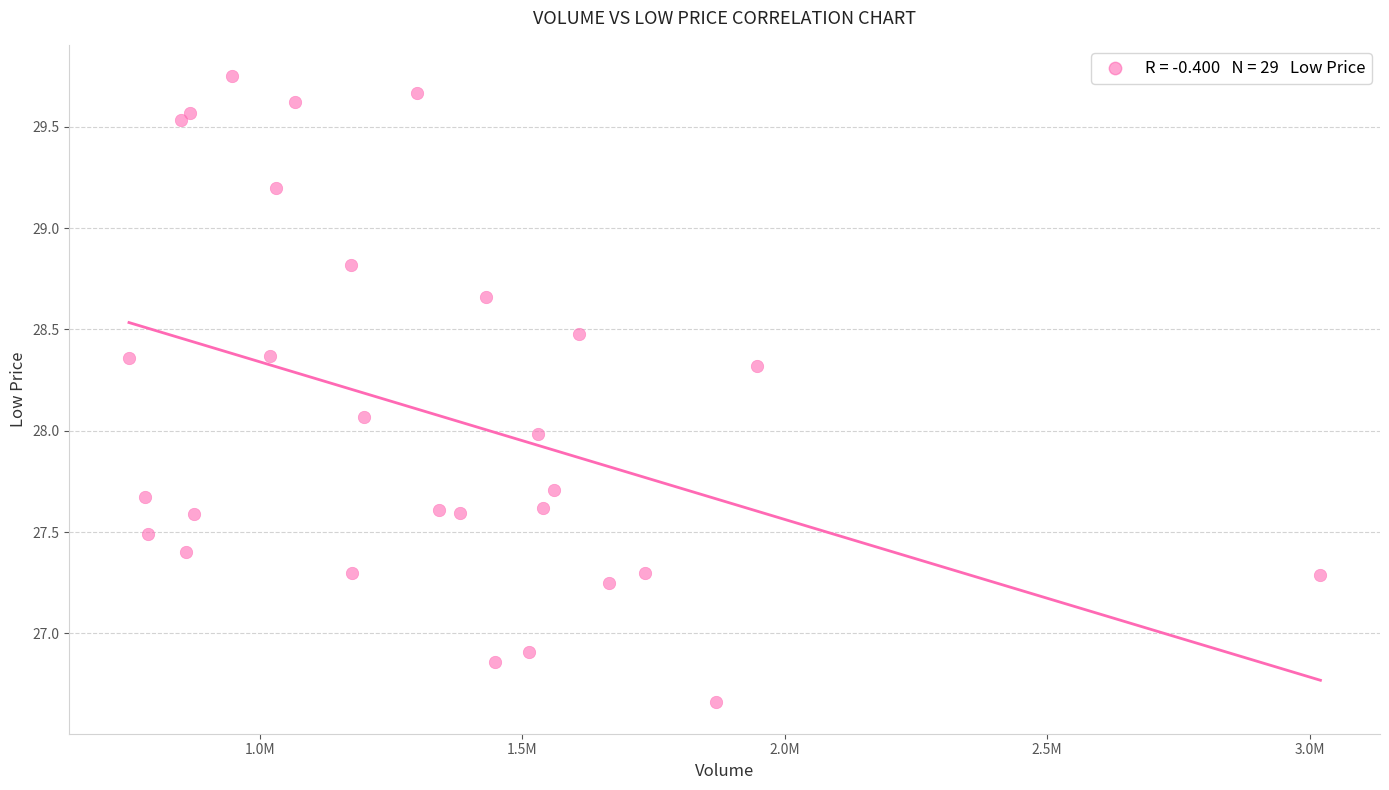

What is the range of Y values (max minus min)?

3.1